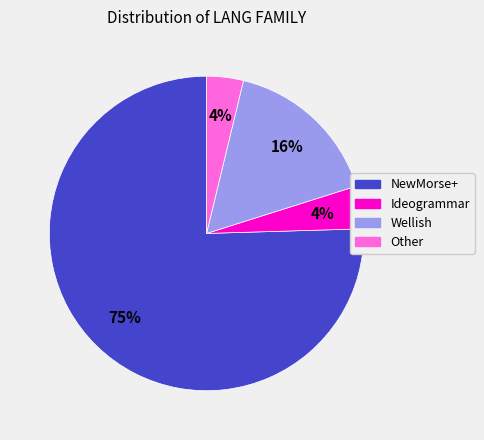

Does any single category account for the majority?

Yes